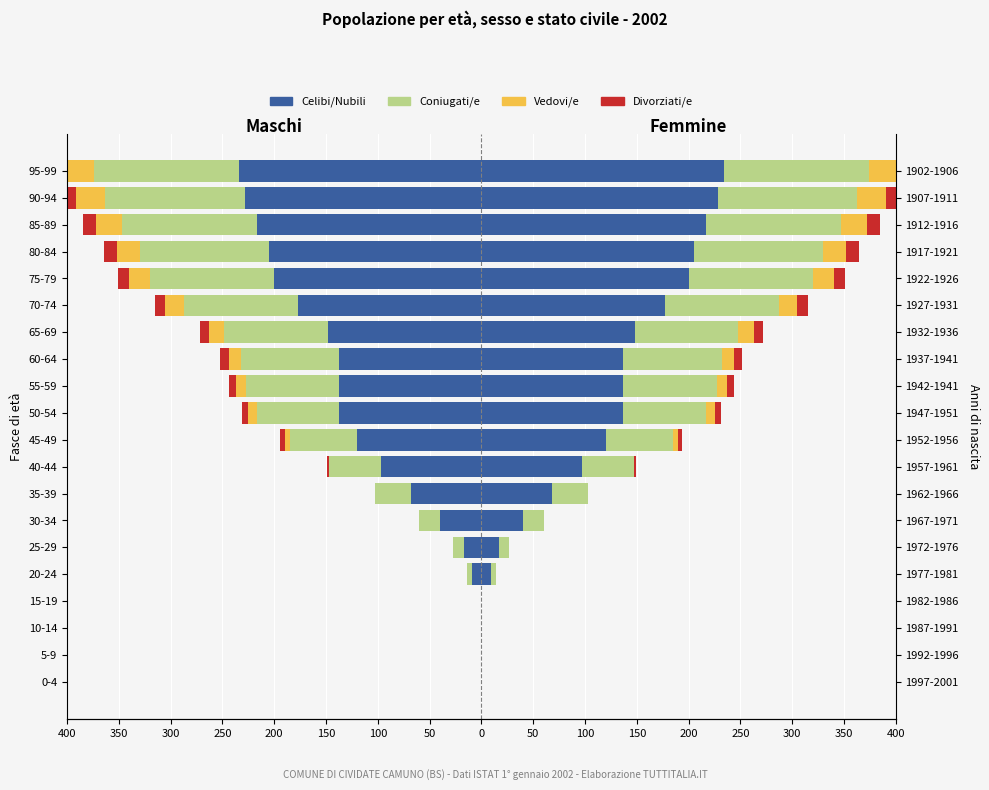

Read the Divorziati/e value at 70-74.

-10